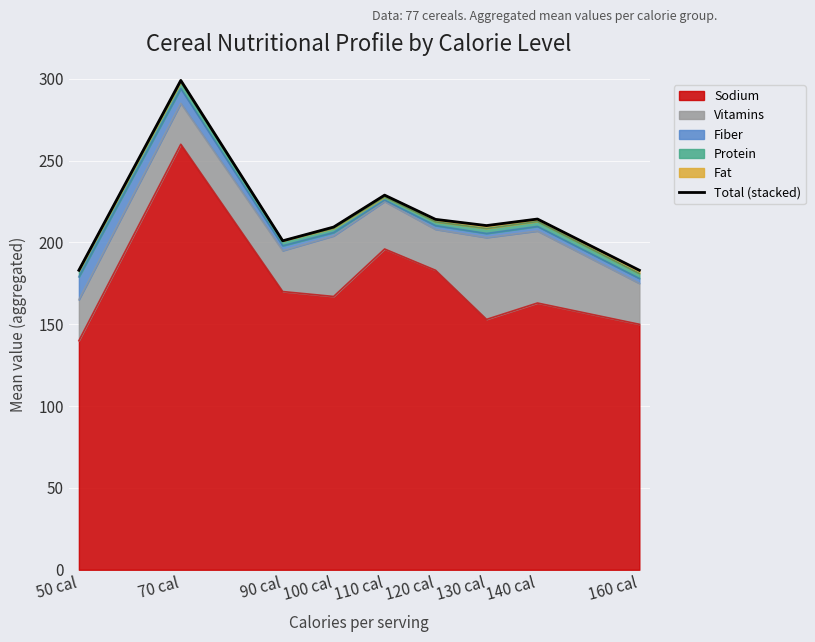

What position from the right is 70 cal?

8